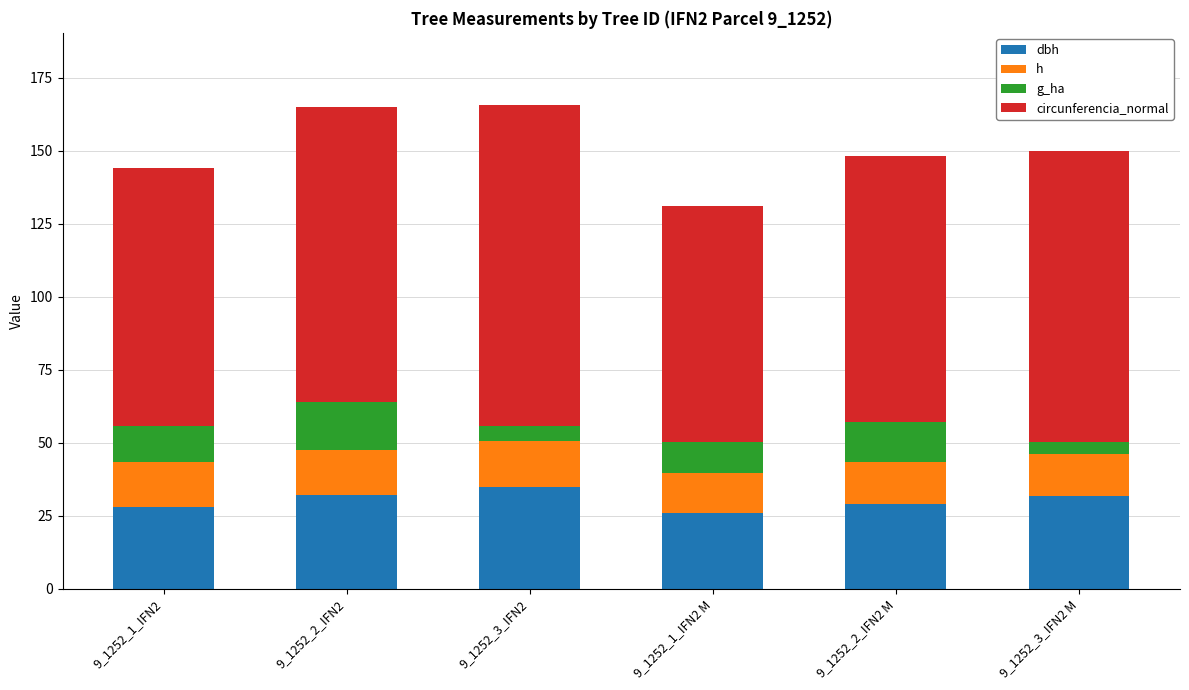

Are the bars horizontal?

No